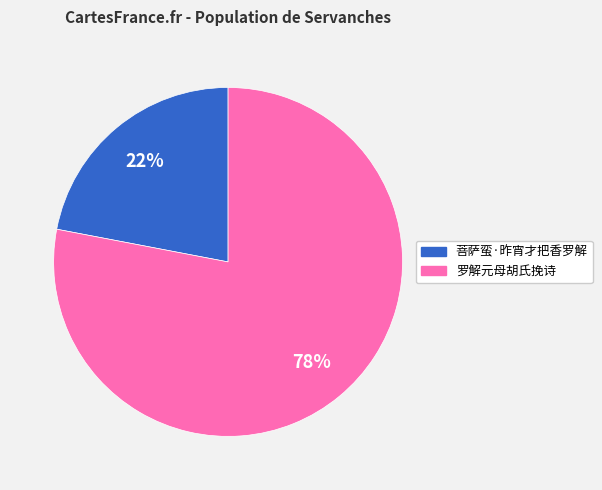

To the nearest percent, what percentage of the pie is 罗解元母胡氏挽诗?

78%